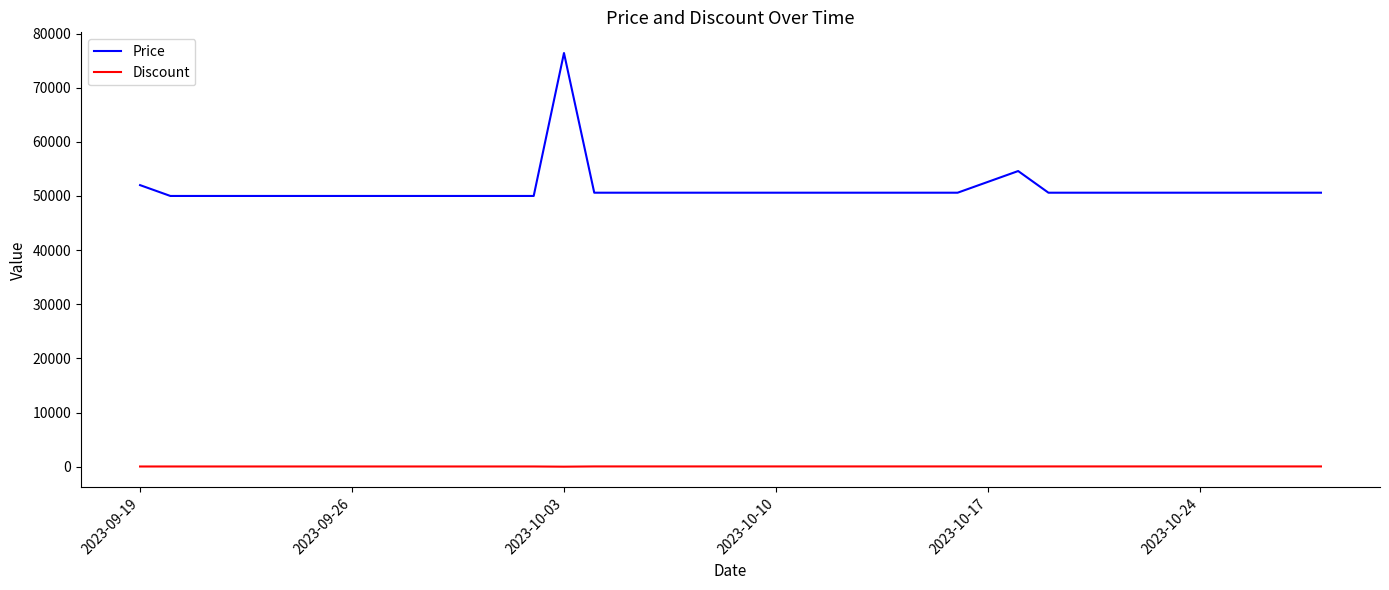

True or false: Discount and Price intersect in this chart.

False